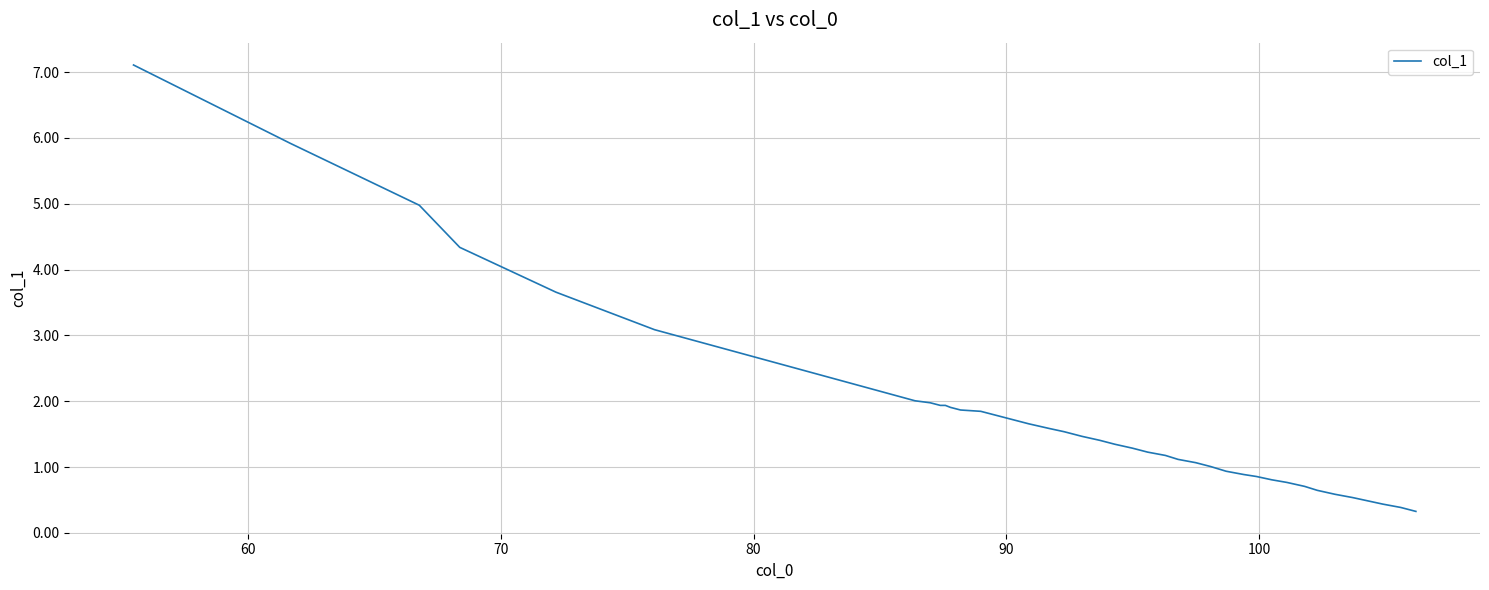

What is the greatest value displayed?

7.1